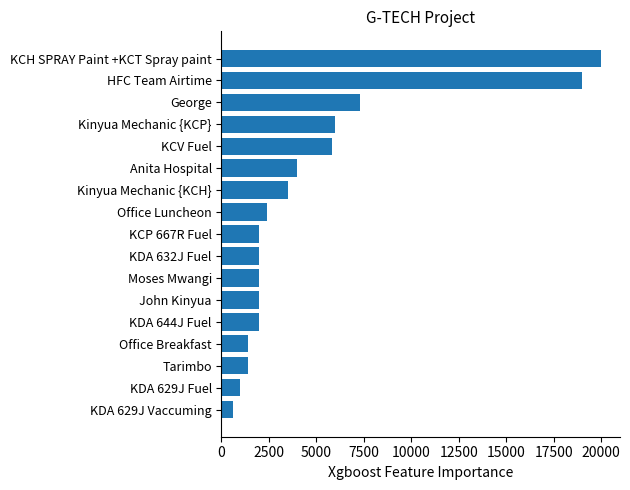

What is the maximum value shown in the chart?

20000